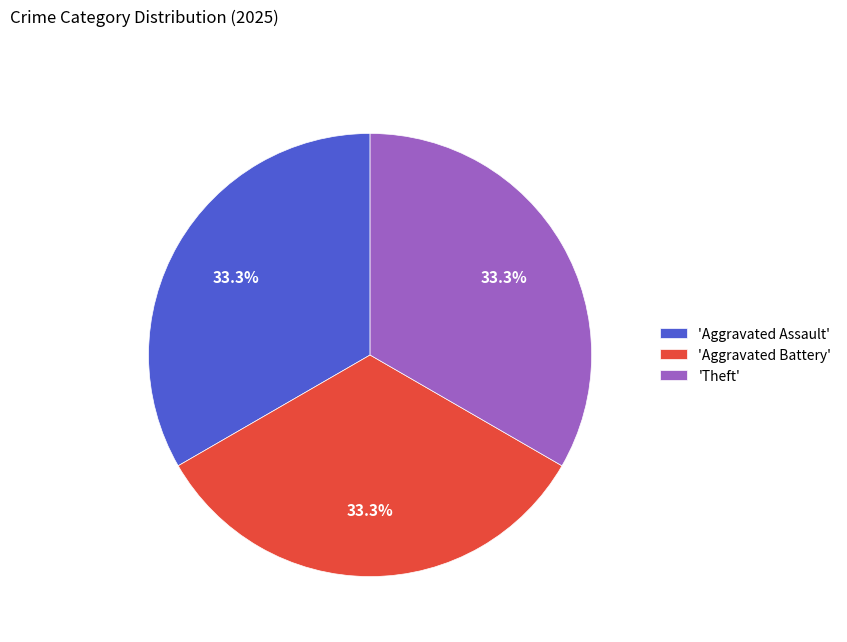

Is there a majority slice in this chart?

No